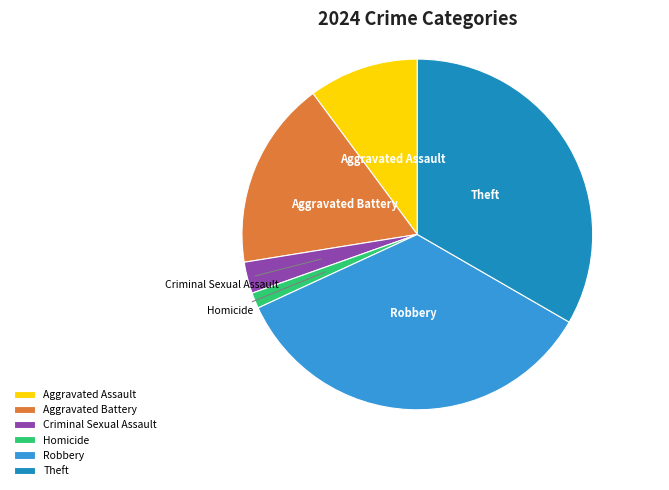

What is the largest slice in the pie chart?

Robbery